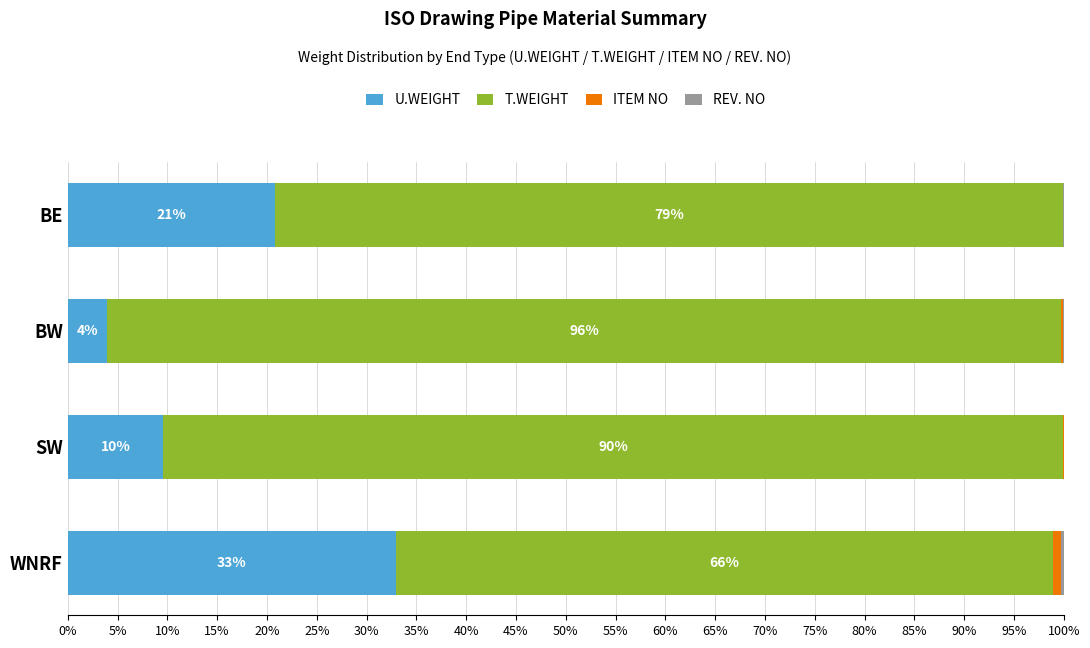

The value of U.WEIGHT at WNRF is 20.3. True or false?

False